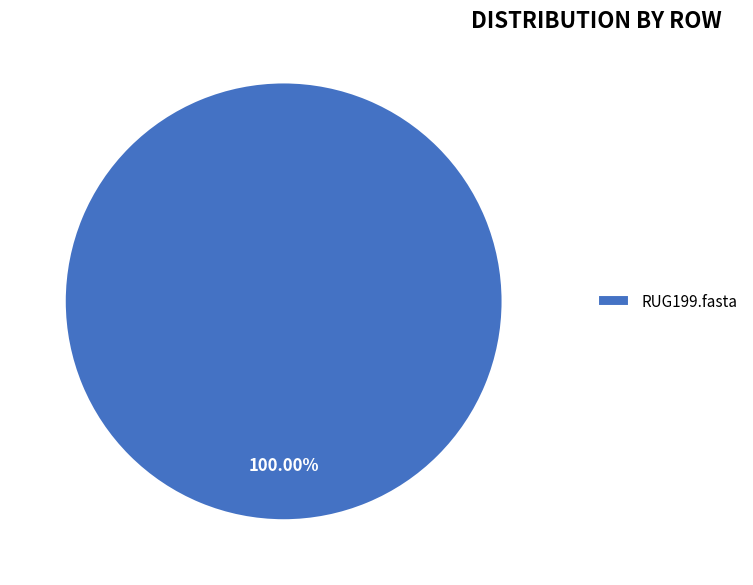

What is the majority slice?

RUG199.fasta